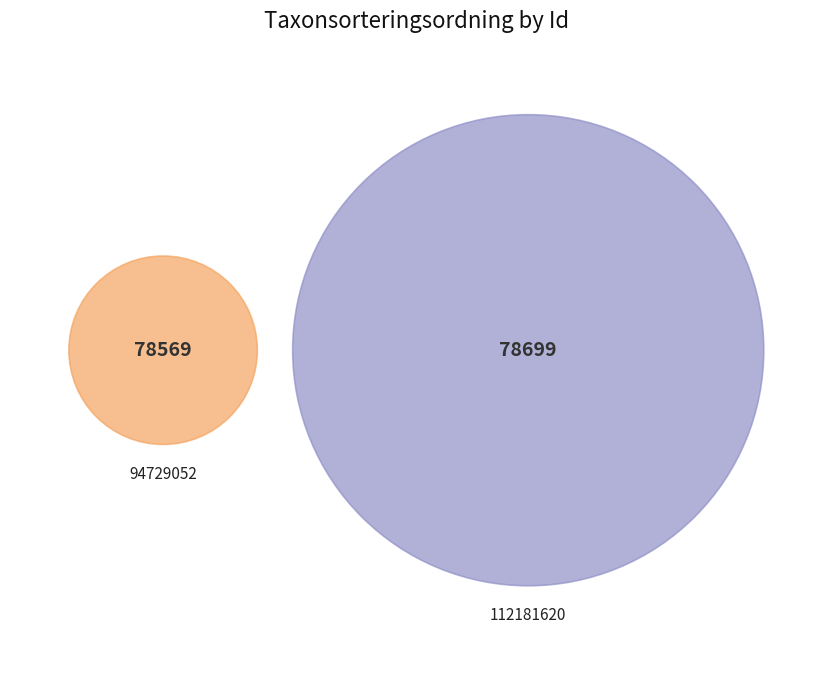

Is 94729052 the majority of the pie?

No